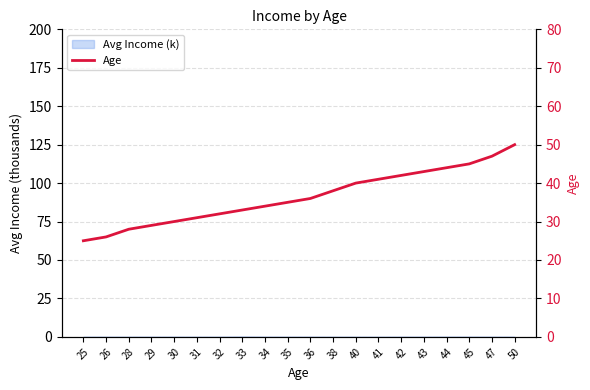

How many lines are shown in the chart?

1